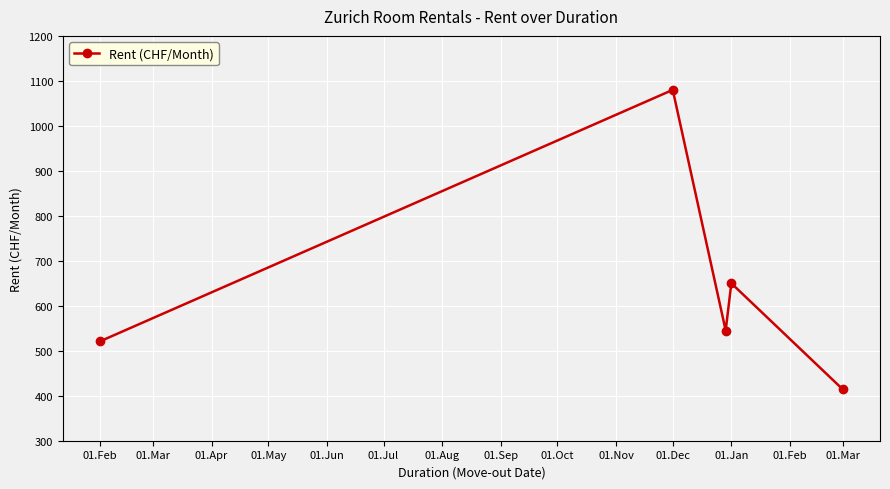

Reading left to right, extract all data points from this chart.

521	1080	545	650	414